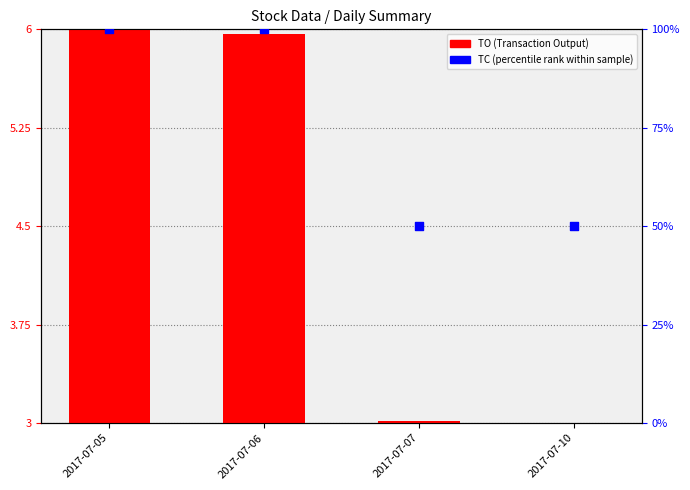

Which series has the widest spread of Y values?

TC (percentile rank)